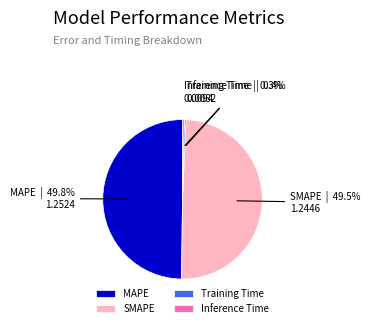

Approximately how many times larger is the value at MAPE compared to SMAPE?

1.0